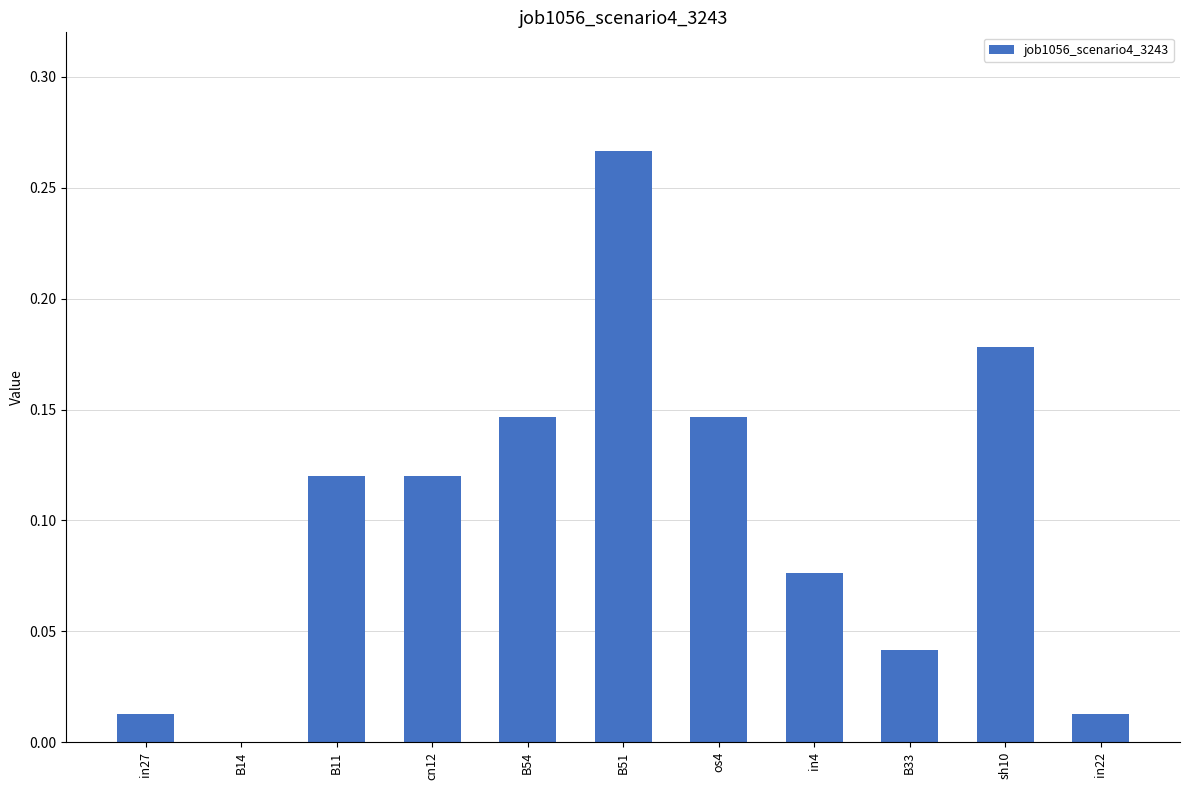

What is the sum of all values?

1.1